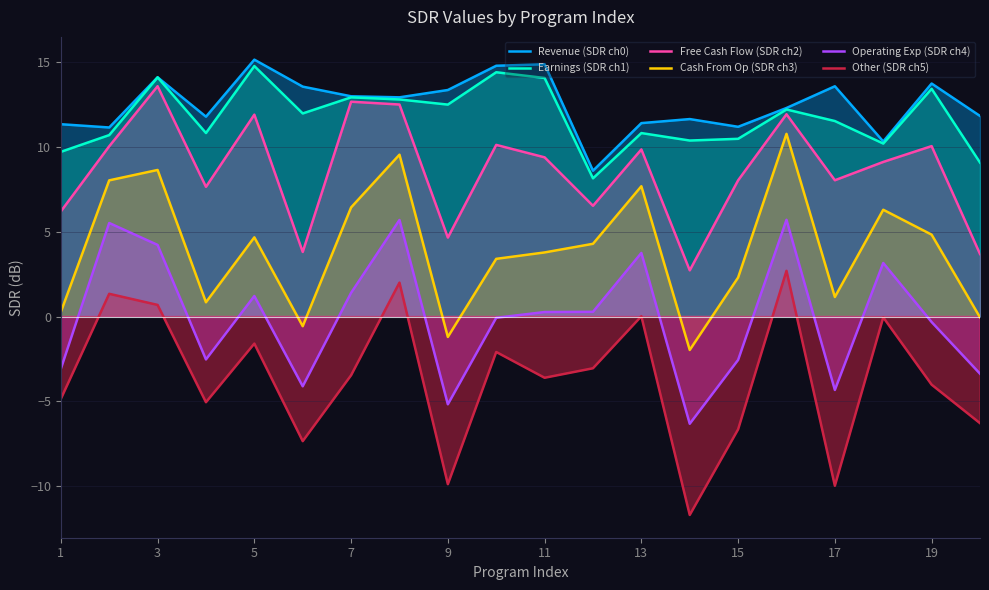

What is the minimum value for Free Cash Flow (SDR ch2)?

2.7